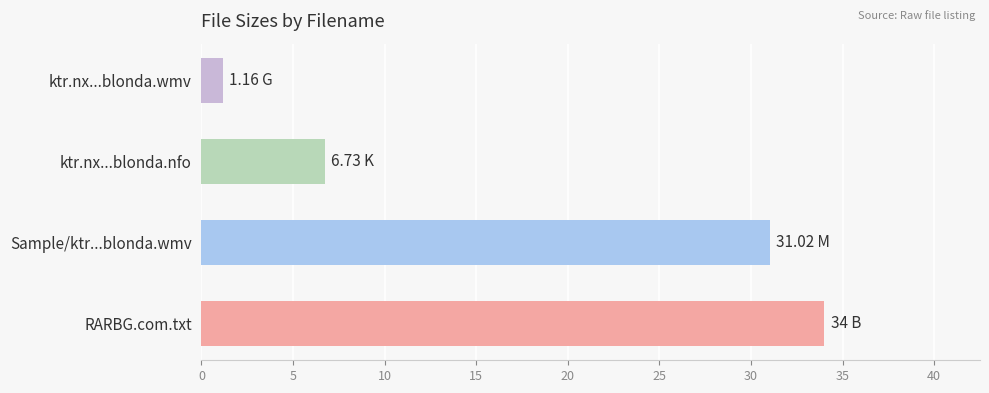

What is the smallest value displayed?

1.2